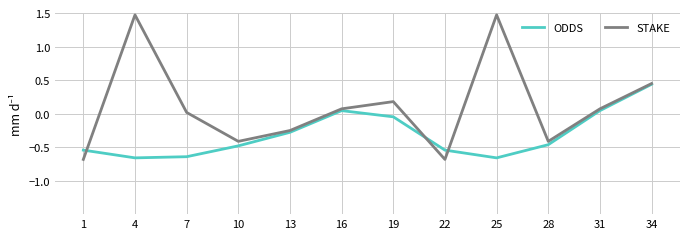

True or false: ODDS has more than 2 points higher than both neighbors.

False